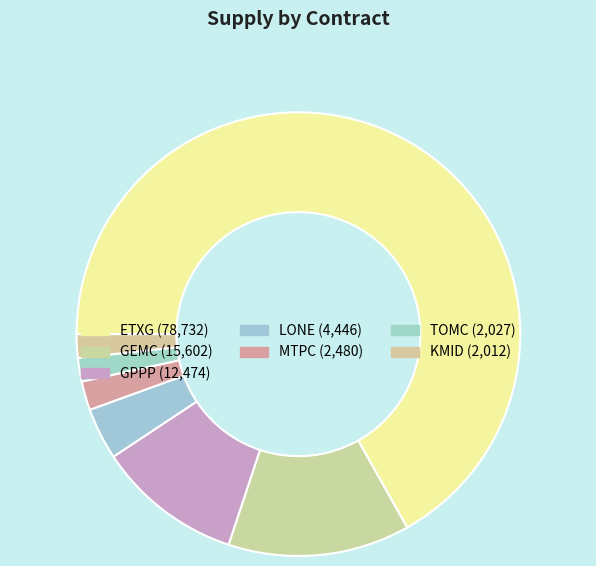

What is the largest slice in the pie chart?

ETXG